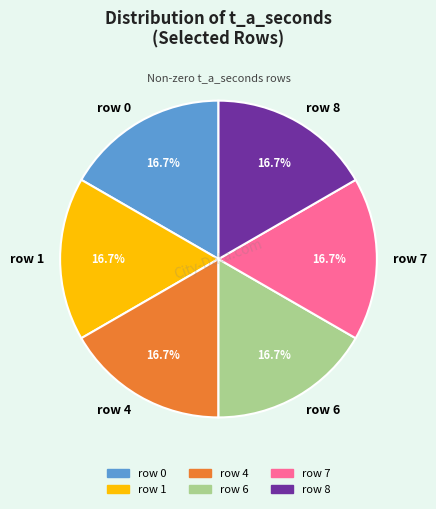

Does row 8 account for over 50% of the chart?

No